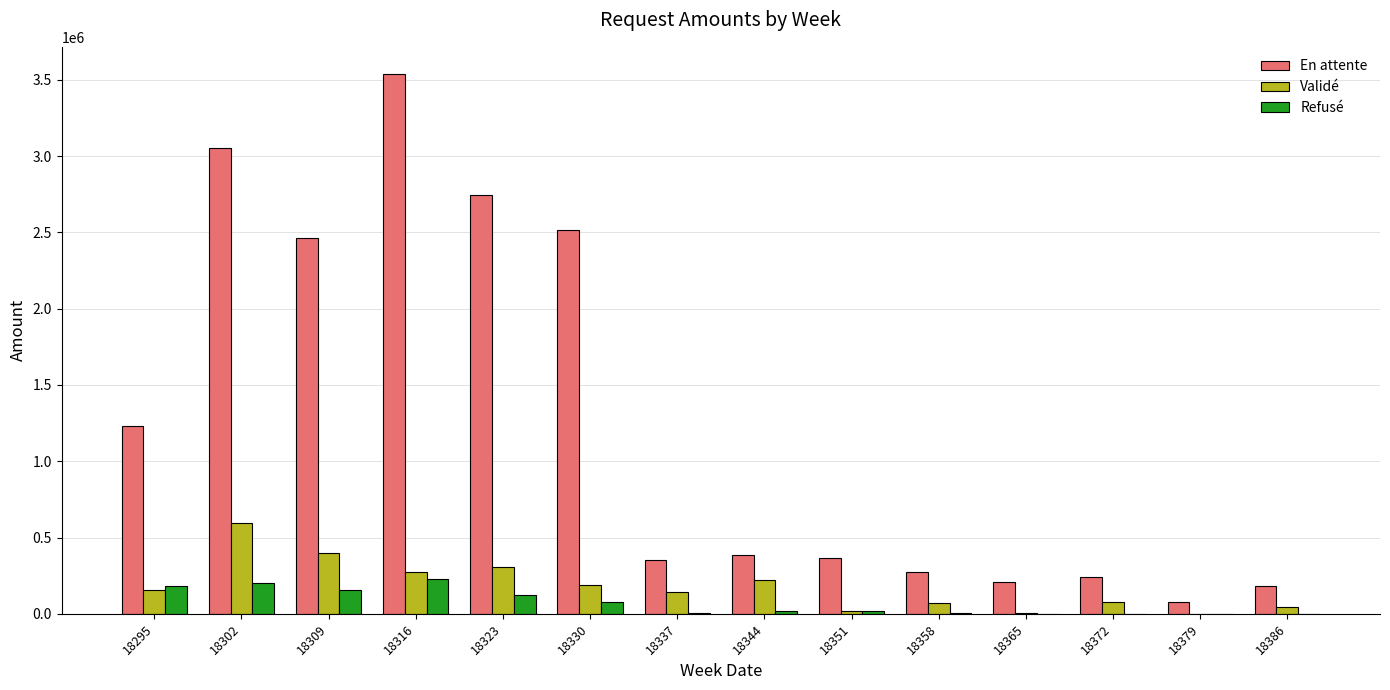

Count the number of data series in this chart.

3